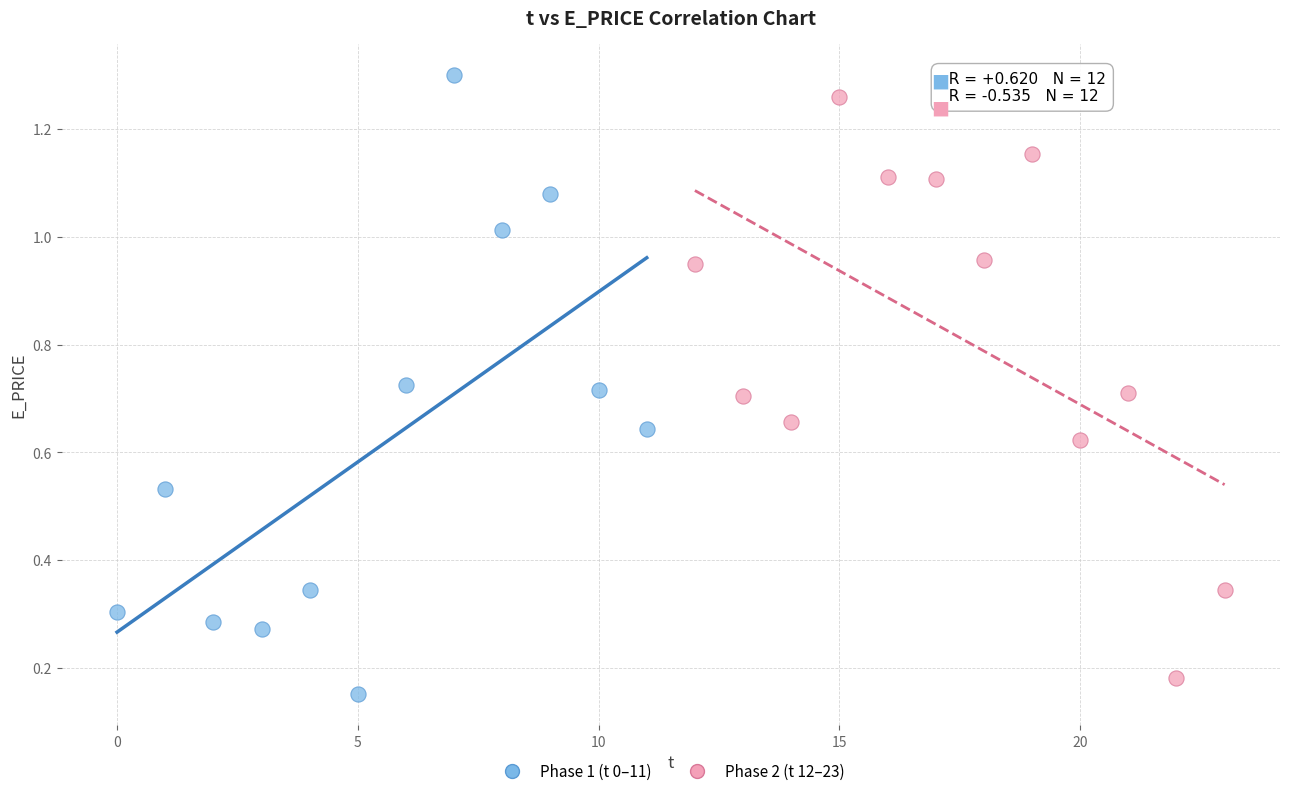

What are all the series names shown in the legend?

Phase 1 (t 0–11), Phase 2 (t 12–23)